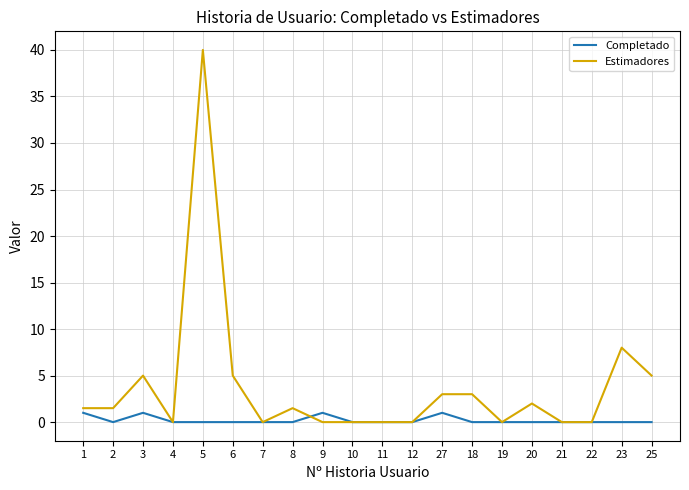

Is the value of Estimadores at 20 greater than the value of Completado at 23?

Yes